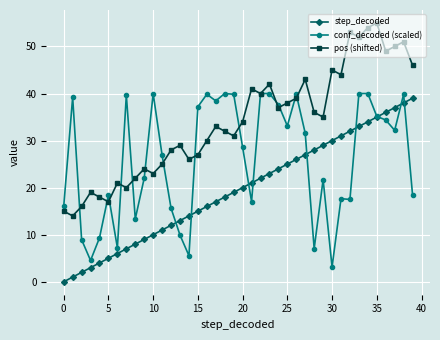

True or false: conf_decoded (scaled) has more than 0 points higher than both neighbors.

True